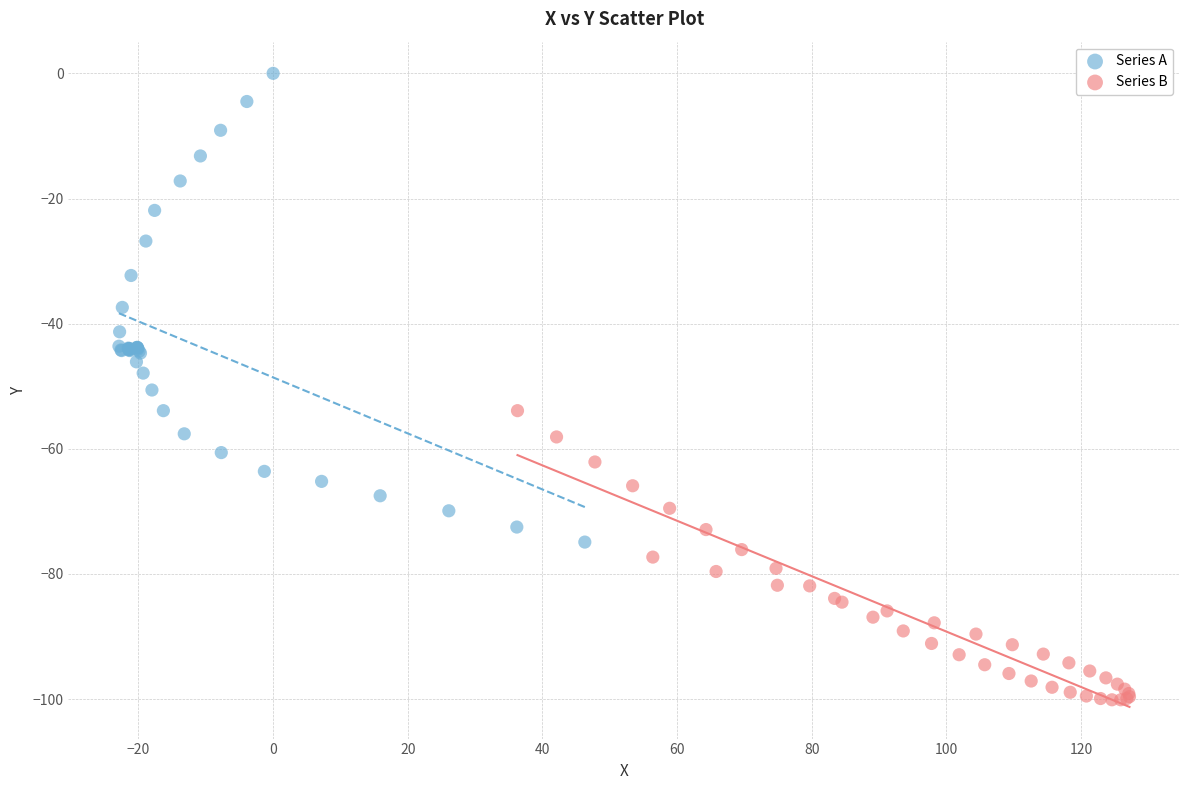

Which series contains the lowest Y value?

Series B